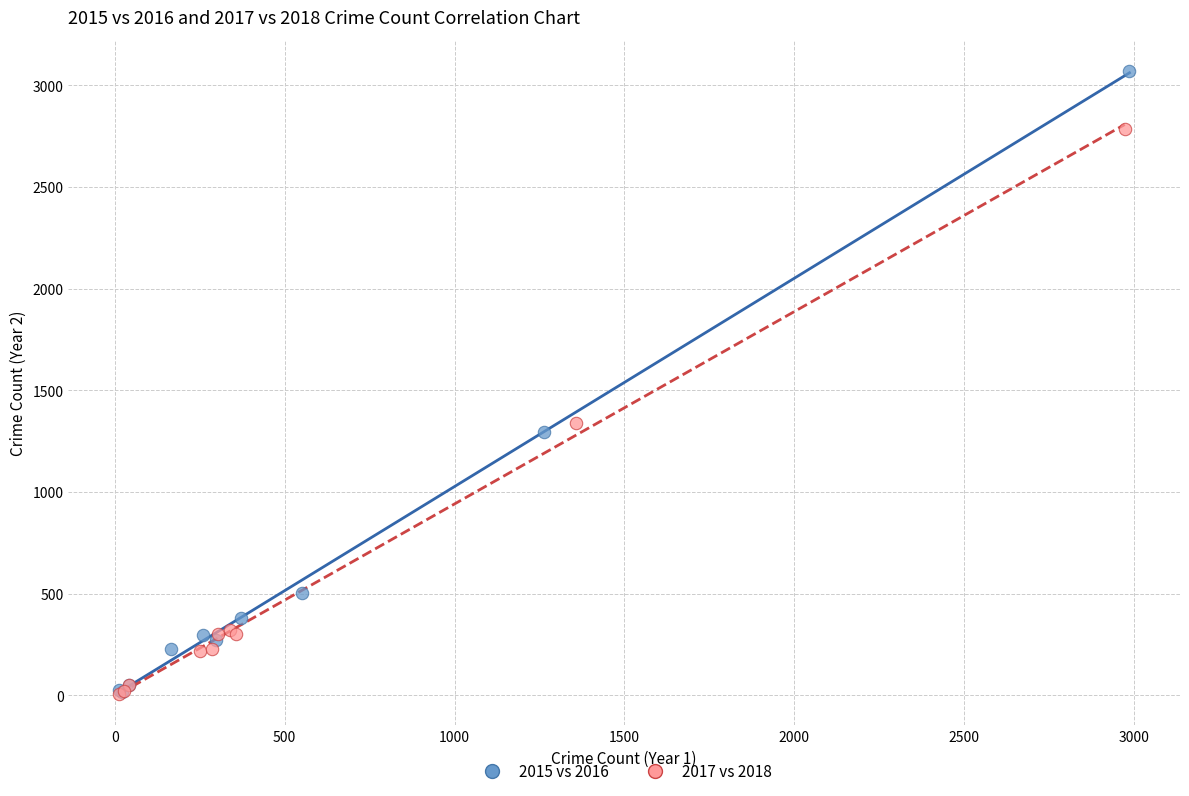

Which series contains the highest Y value?

2015 vs 2016